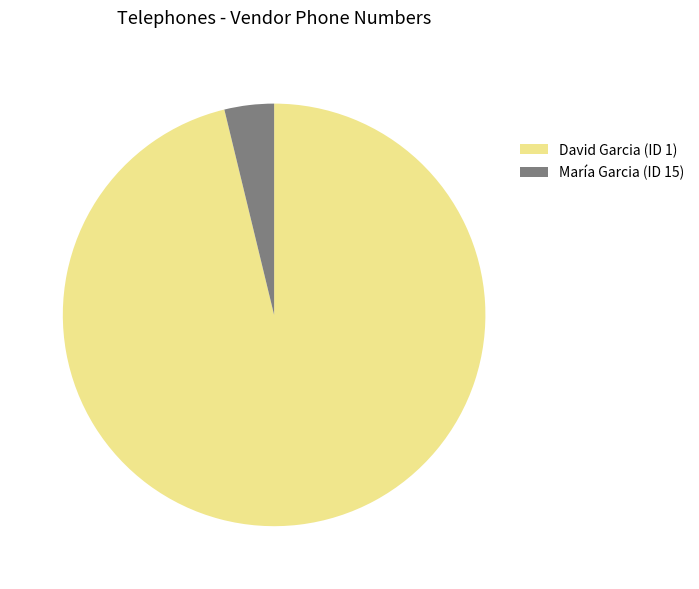

Is it true that María Garcia (ID 15) is 4% of the pie?

True